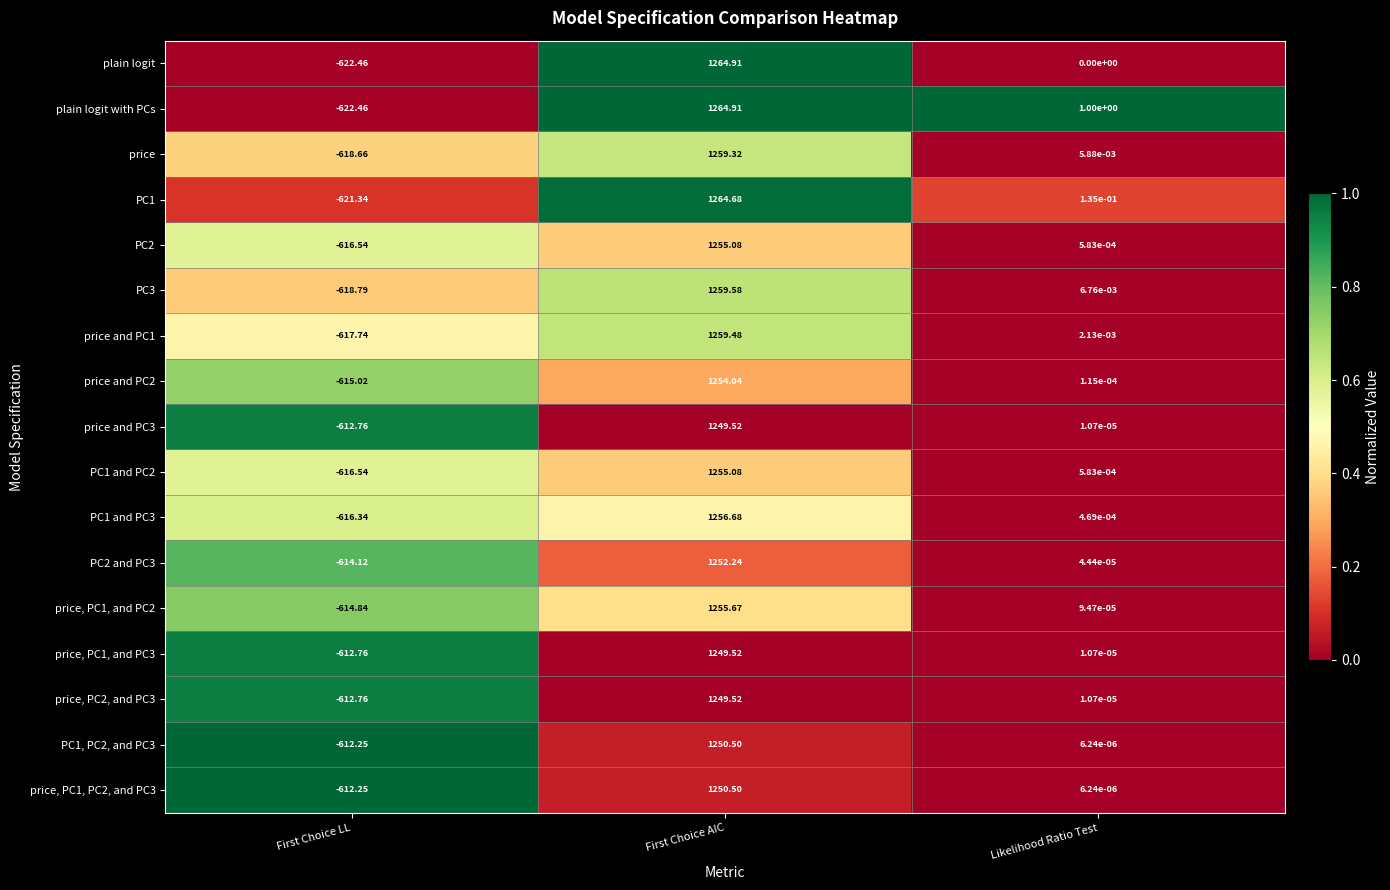

At which category is the sum across all series the highest?

First Choice AIC